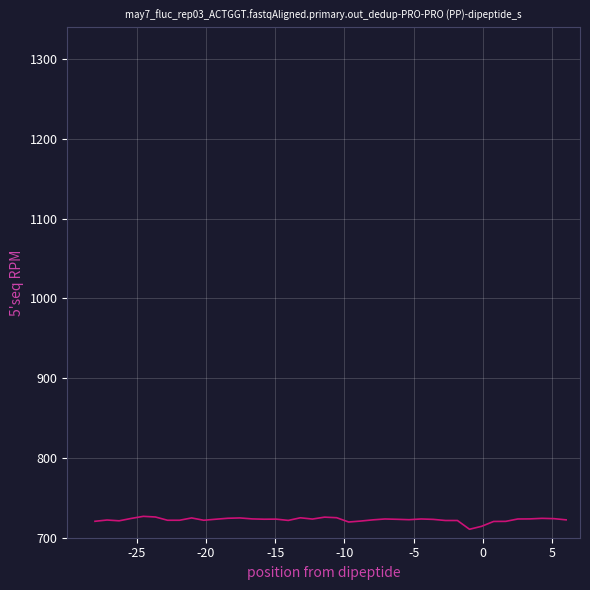

What is the greatest value displayed?

726.8